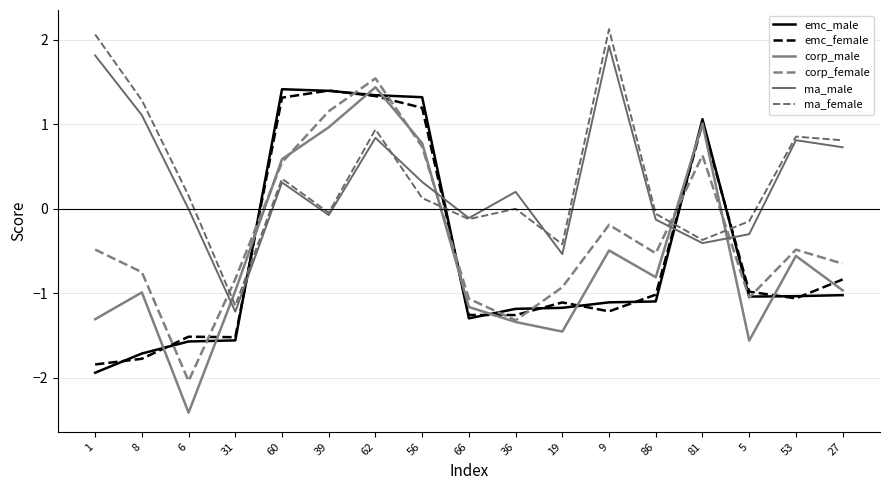

What position from the right is 5?

3